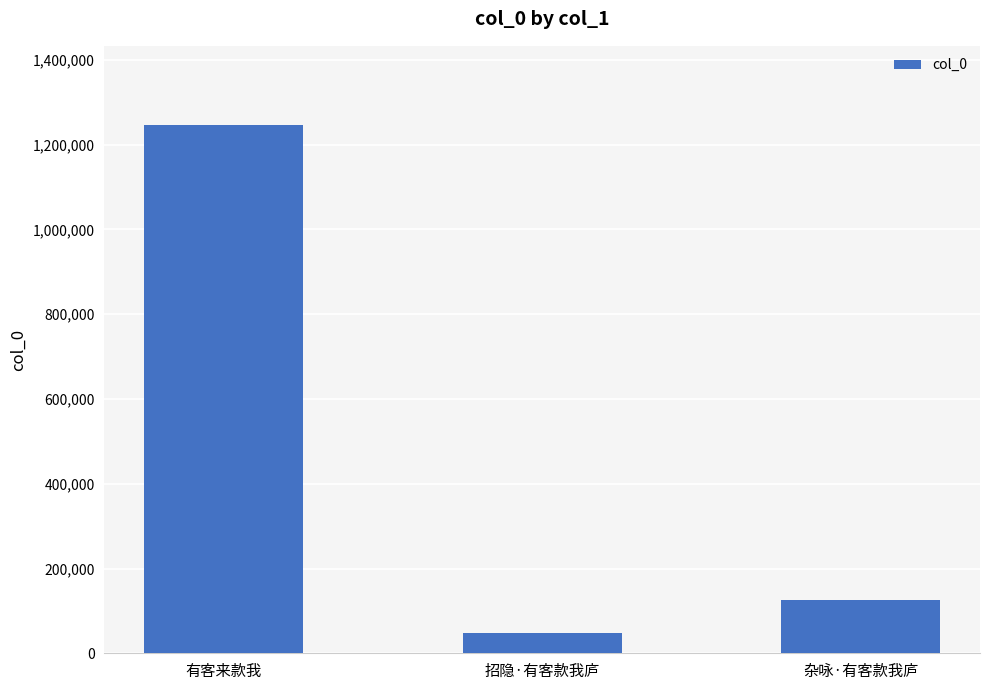

What is the sum of all values?

1418501